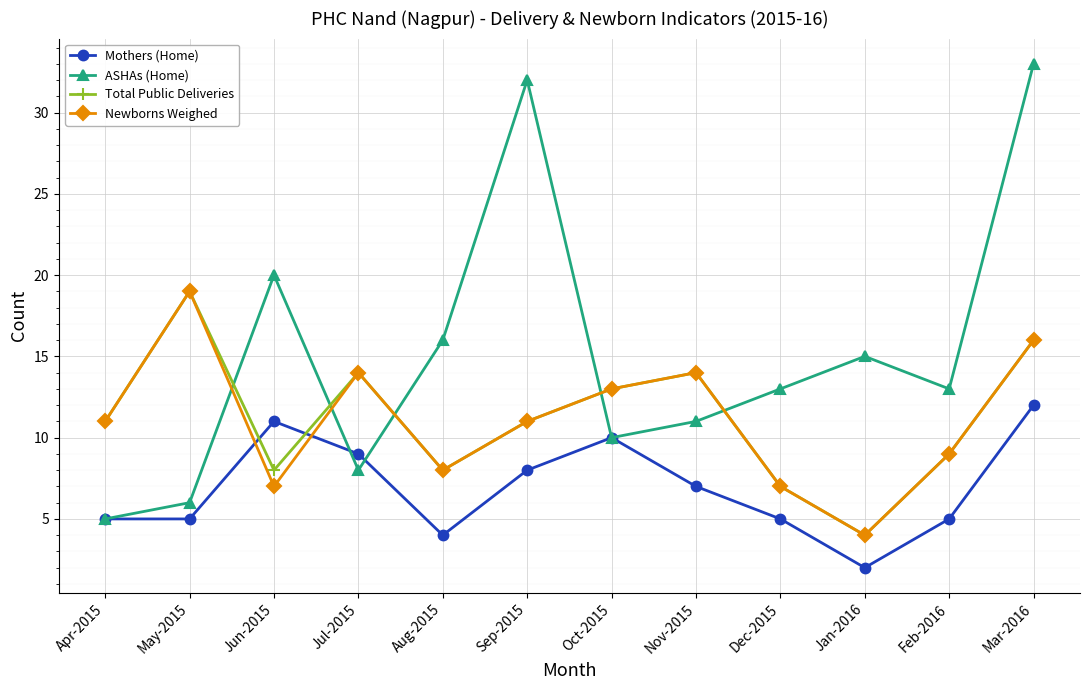

What is the difference between the ASHAs (Home) values at Jul-2015 and May-2015?

2